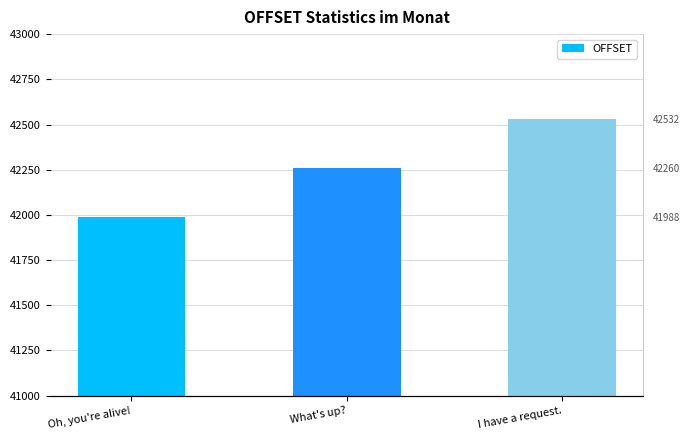

List the labels in order of value, largest first.

I have a request., What's up?, Oh, you're alive!